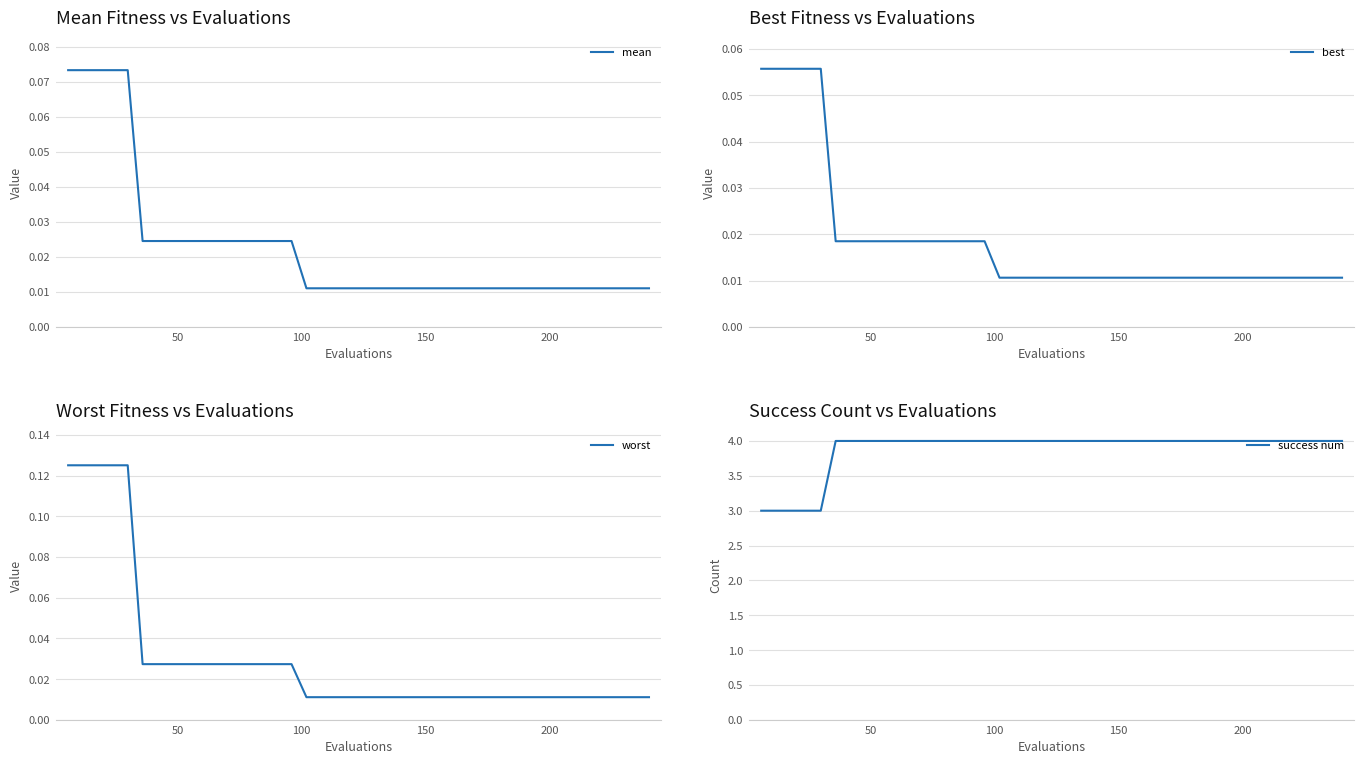

How many data points does each series have?

40